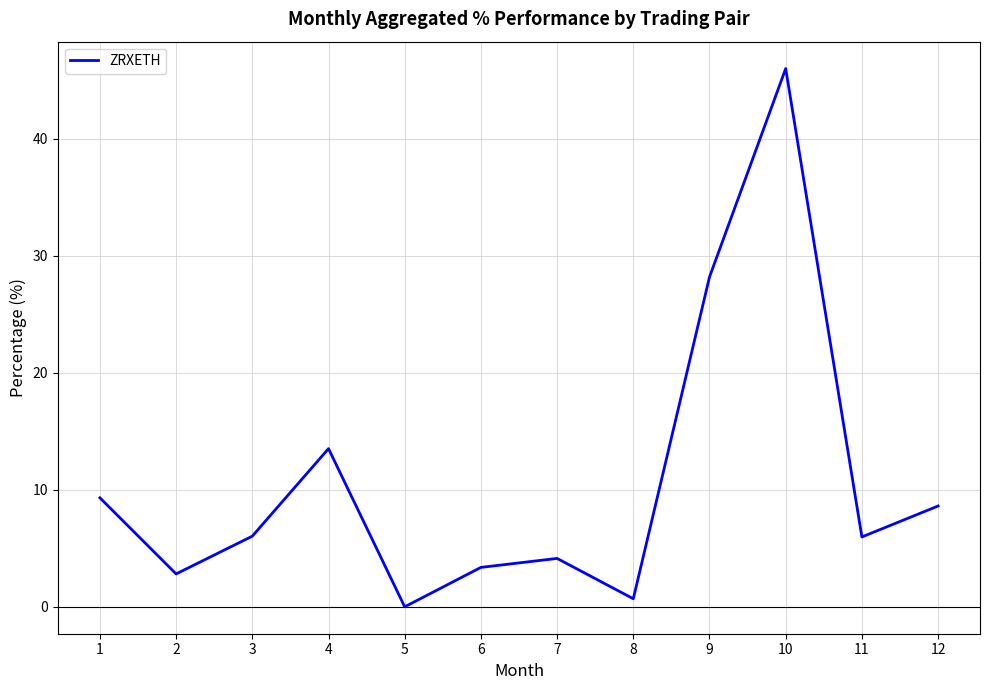

What is the greatest value displayed?

46.0